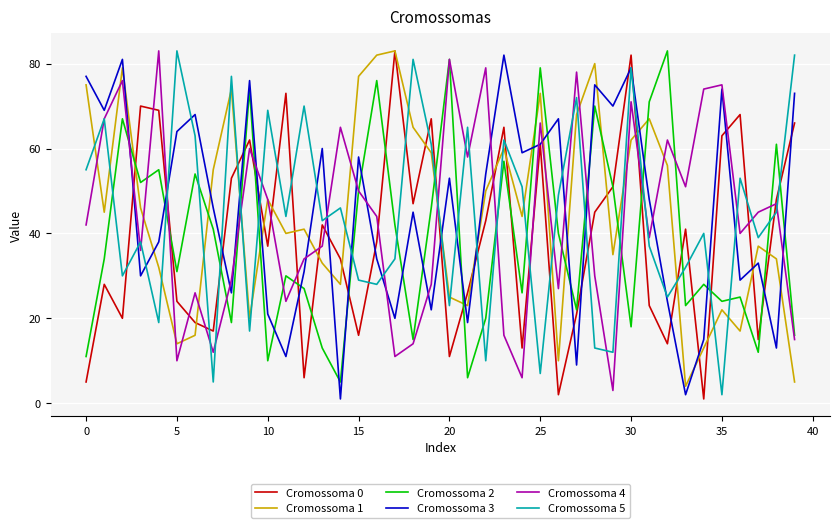

How many lines are shown in the chart?

6